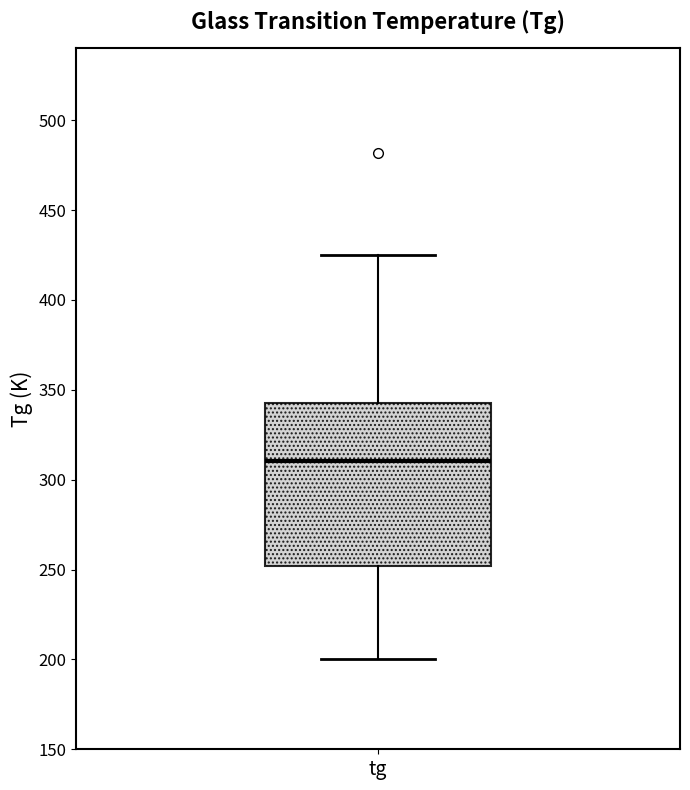

Read this box plot against the y-axis: the position of the median line, the range covered by the box, and the ends of both whiskers. The values are not printed on the chart, so give them approximately, as read against the axis.

median 310, box 250 to 345, whiskers 200 to 425